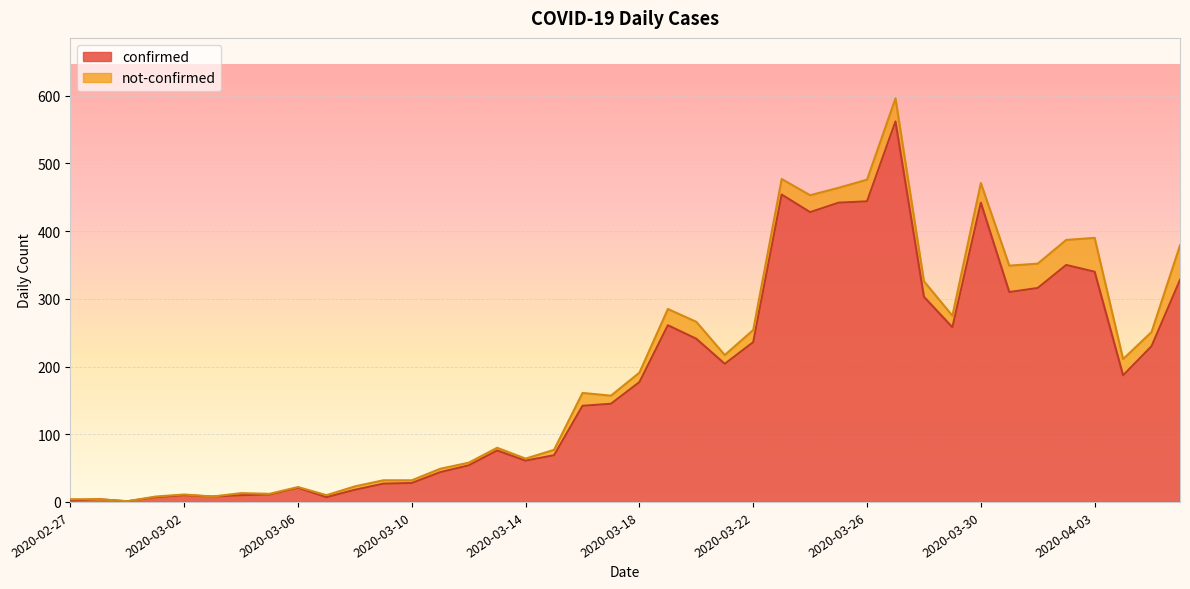

What is the label of the 14th point from the left?

2020-03-11